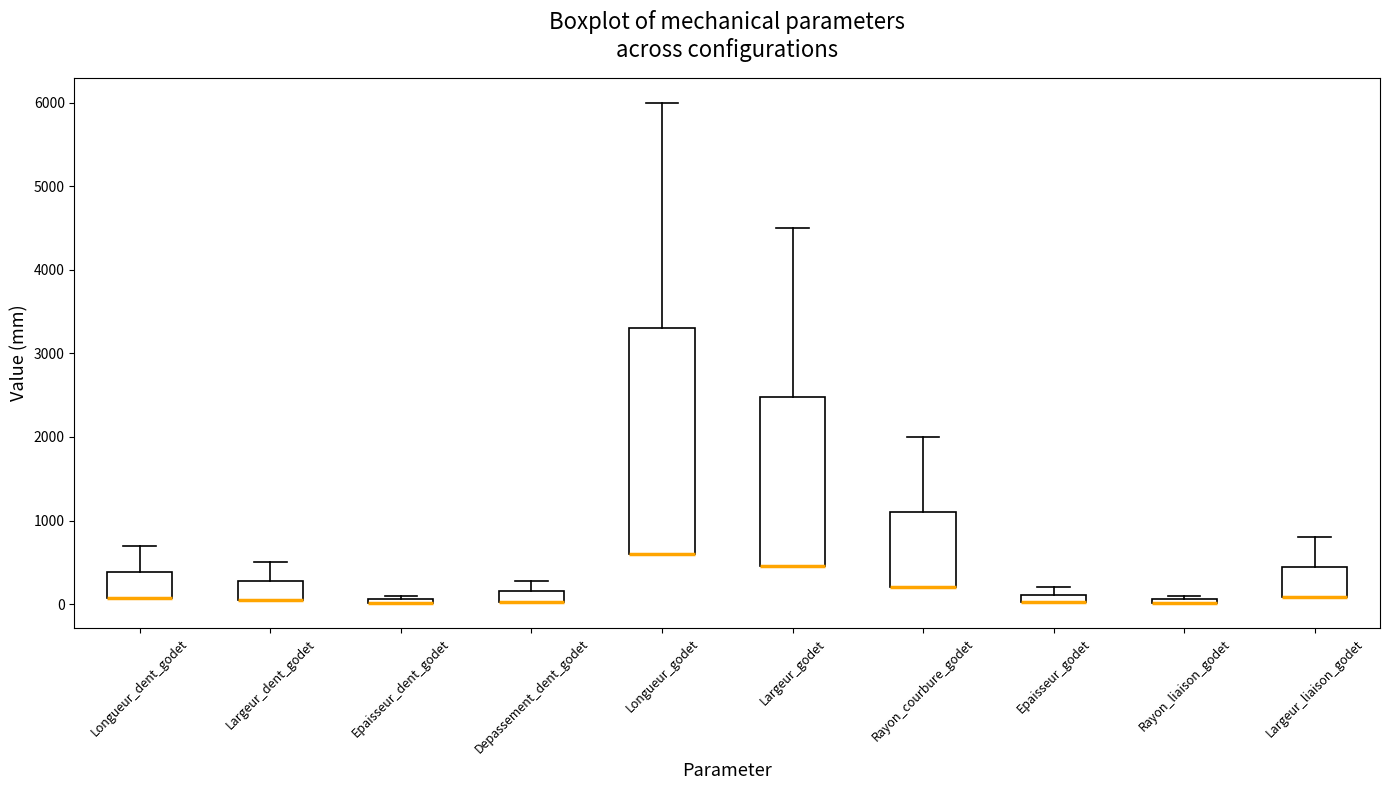

Where is the lower edge of the box for Depassement_dent_godet on the y-axis? The values are not printed on the chart, so give them approximately, as read against the axis.

0